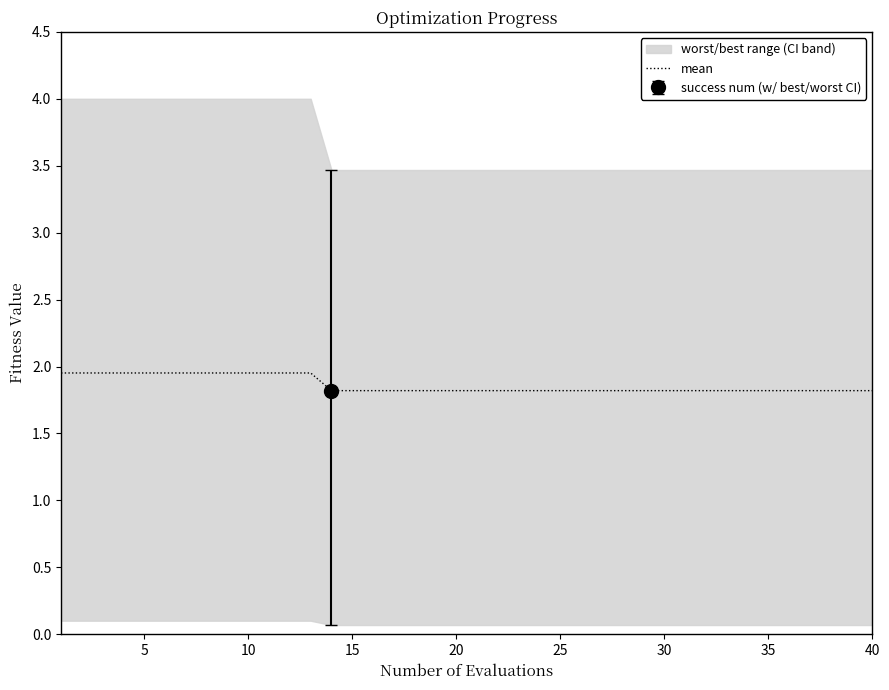

True or false: mean has a value of 1.8 at 35.

True